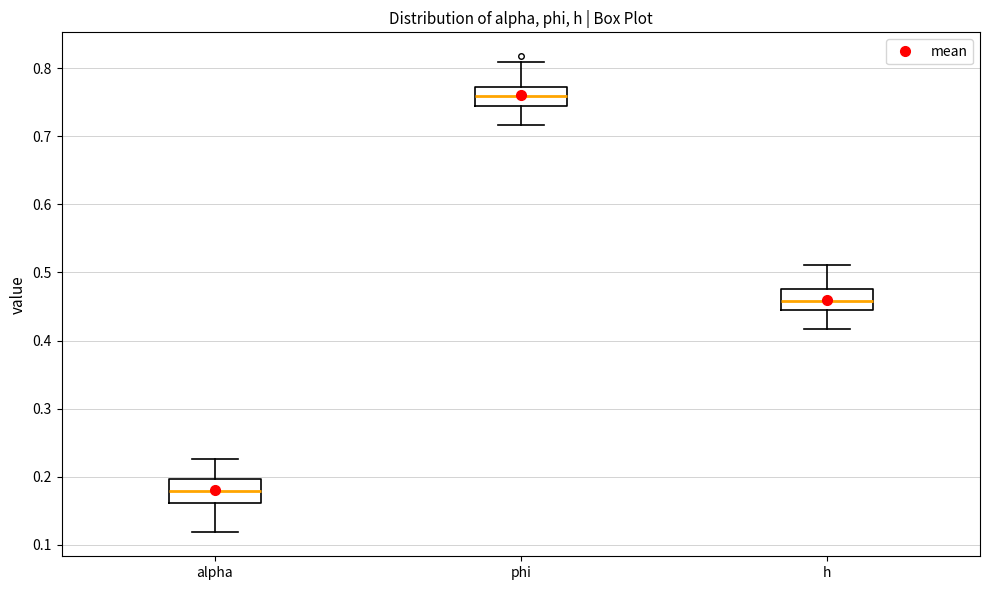

Reading left to right, transcribe this box plot: for each box, give where its median line is, the range the box spans, and where its two whiskers end, as read against the y-axis. The values are not printed on the chart, so give them approximately, as read against the axis.

alpha: median 0.18, box 0.16 to 0.20, whiskers 0.12 to 0.23
phi: median 0.76, box 0.74 to 0.77, whiskers 0.72 to 0.81
h: median 0.46, box 0.44 to 0.48, whiskers 0.42 to 0.51